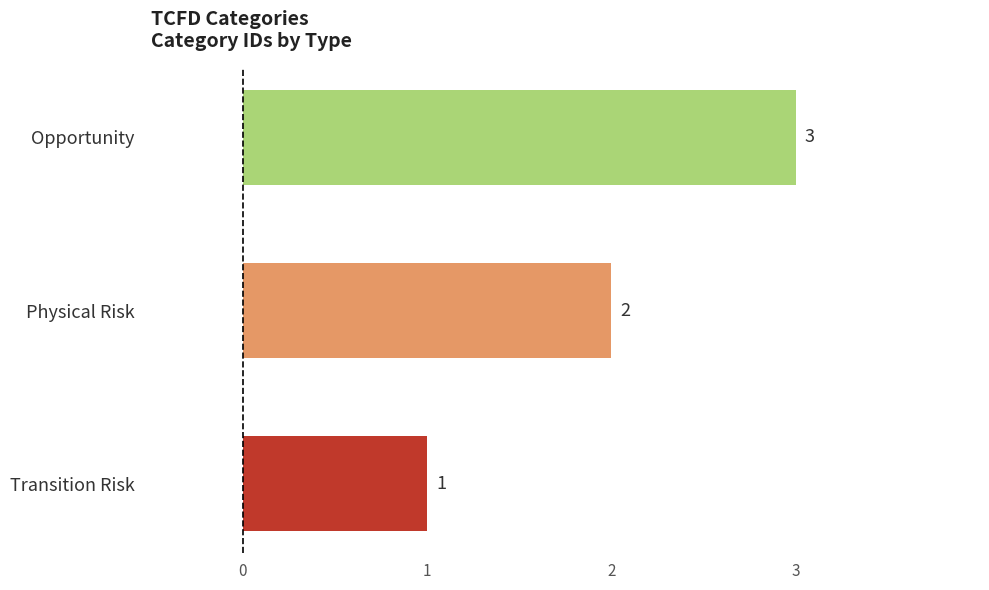

Between Opportunity and Physical Risk, which is larger?

Opportunity